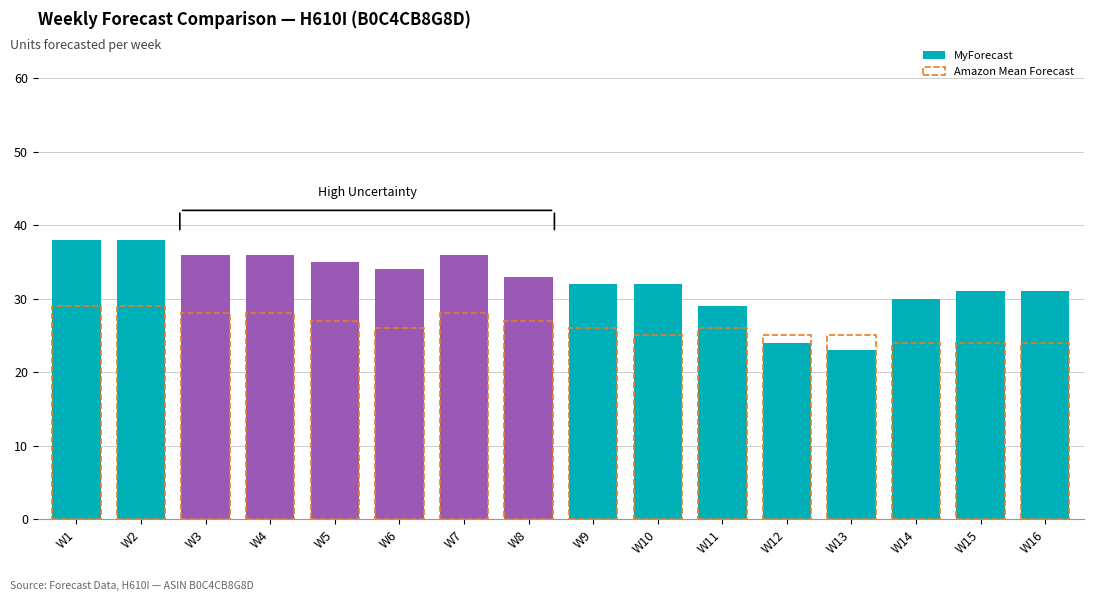

What is the minimum value shown in the chart?

23